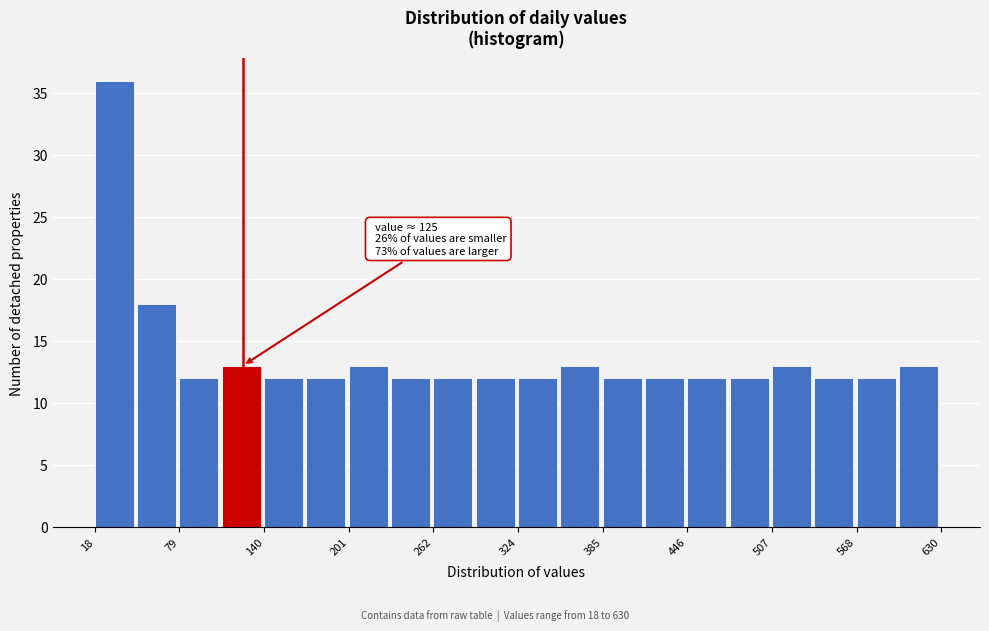

Around what value on the x-axis is the tallest bar? Give the approximate position of its centre, as read against the axis.

30